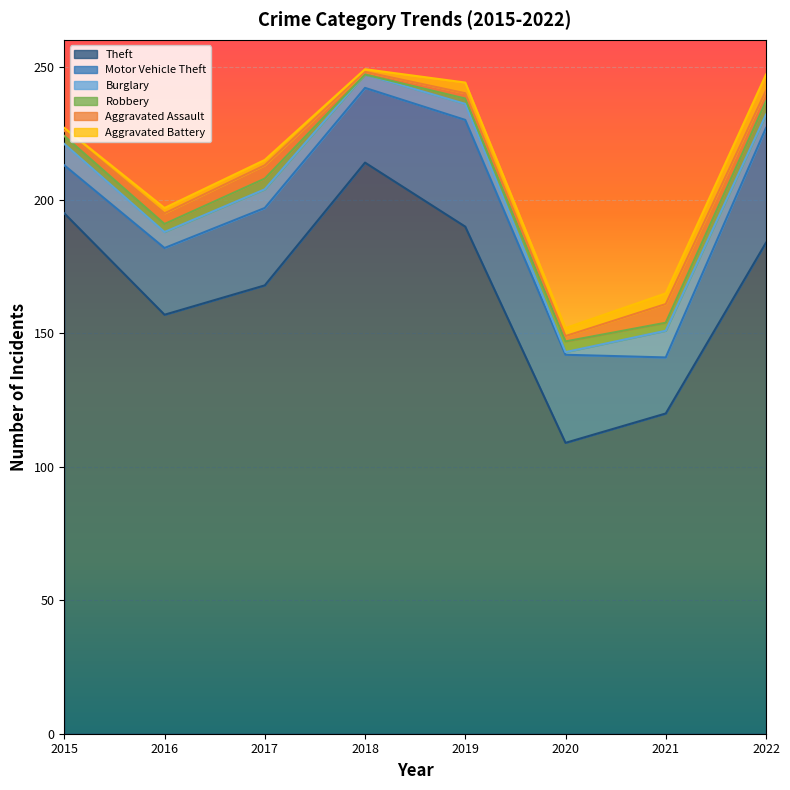

Count the number of data series in this chart.

6